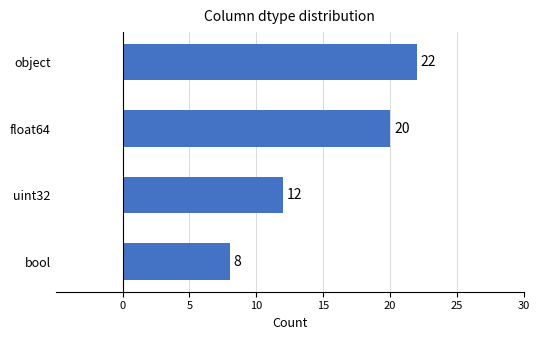

Approximately how many times larger is the value at bool compared to uint32?

0.7